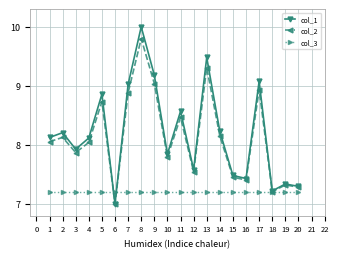

How many categories are shown in the chart?

20